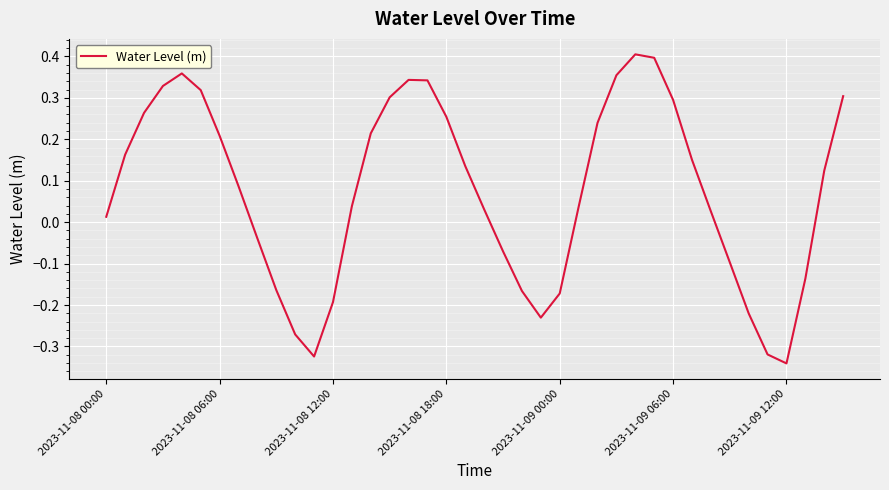

Does the chart display data point markers on the line(s)?

No